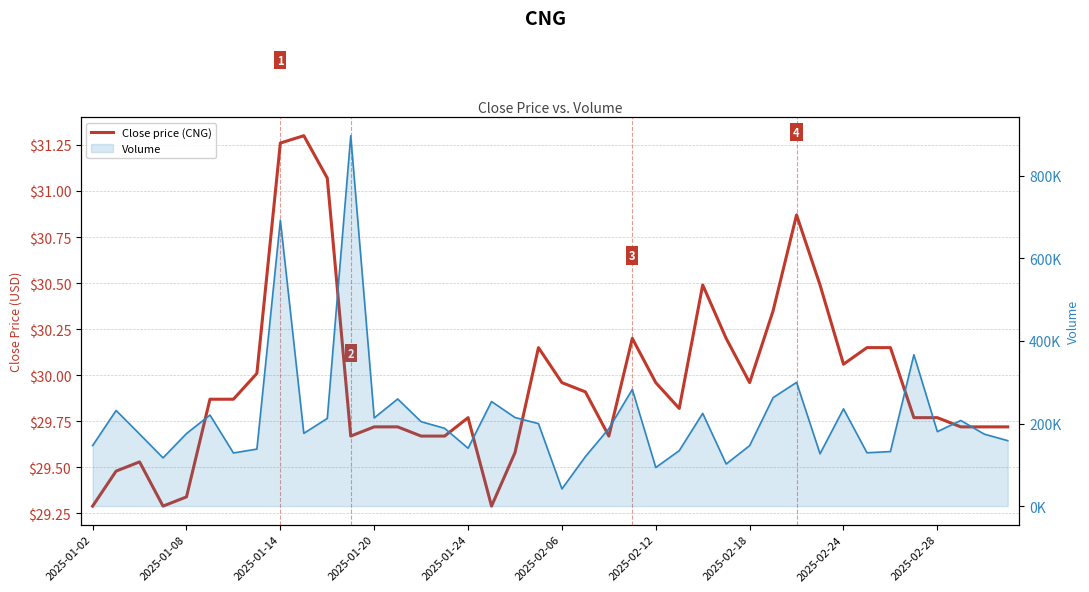

True or false: Close price (CNG) and Volume line cross at least once.

False